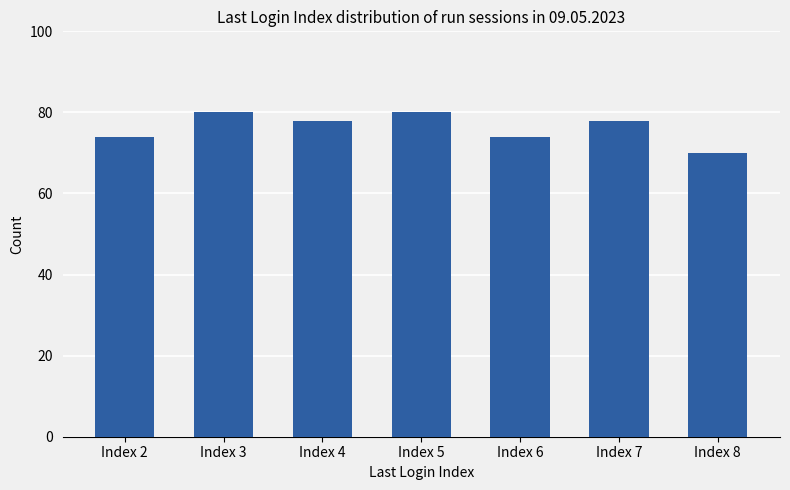

Which label corresponds to the smallest value in the chart?

Index 8